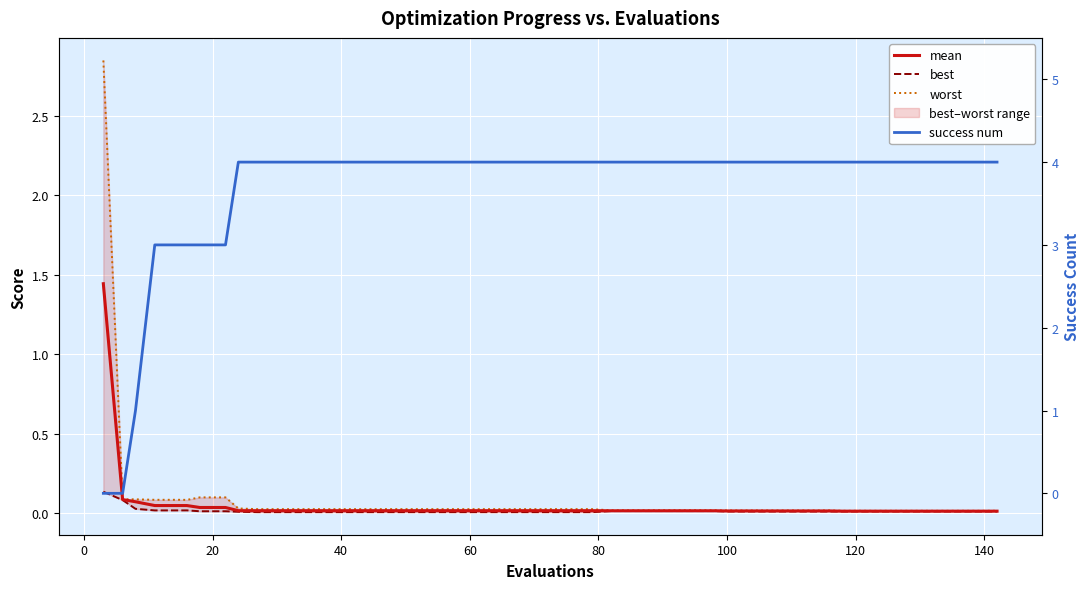

Is the value of success num at 23 greater than the value of best at 40?

Yes